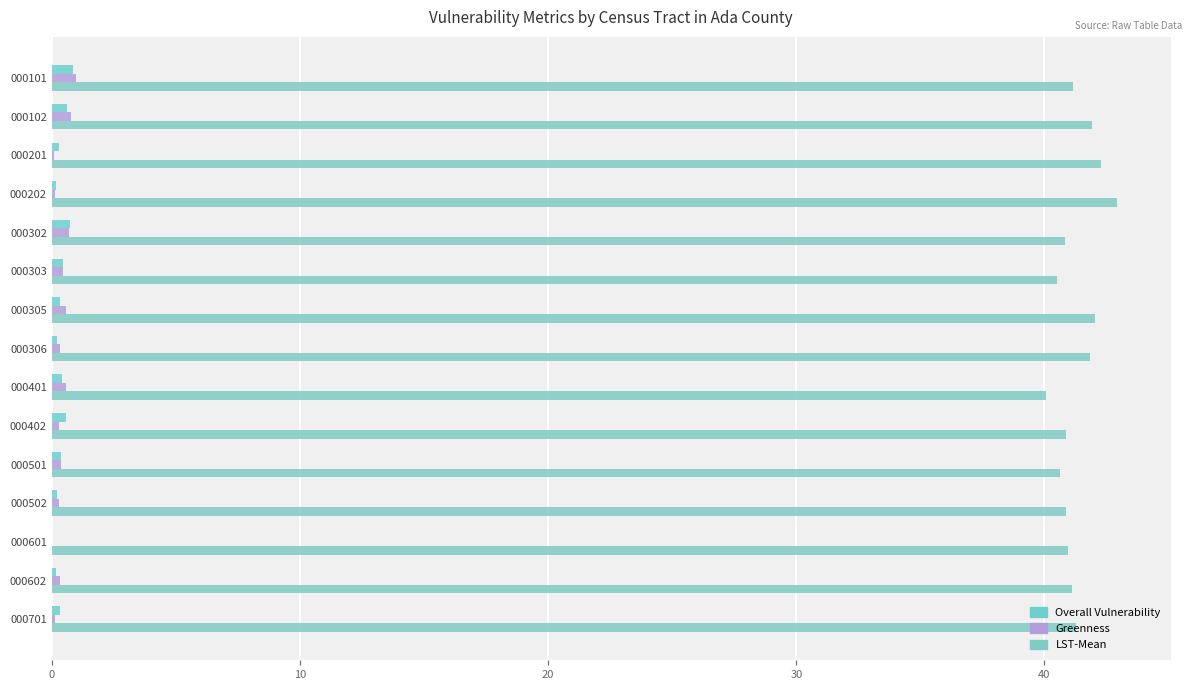

List the series in order of their peak value, lowest first.

Overall Vulnerability, Greenness, LST-Mean